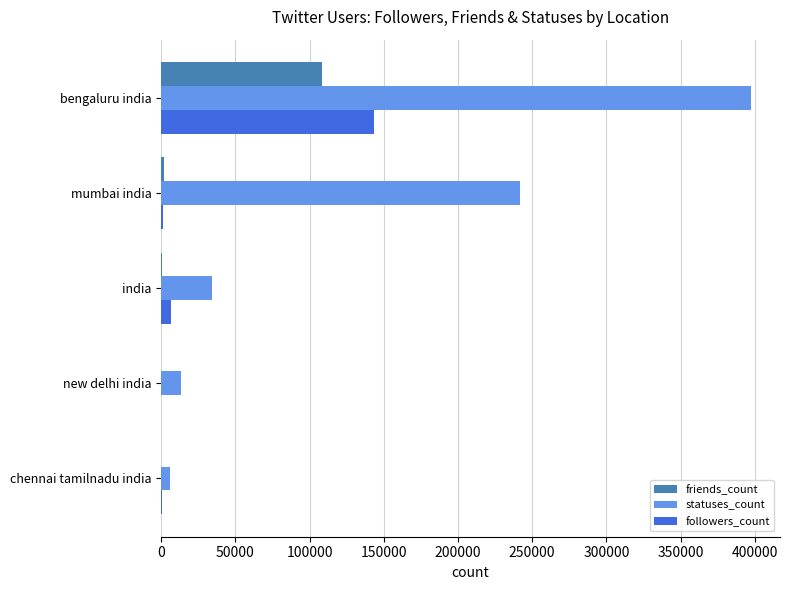

The friends_count series shows 147398.8 at bengaluru india. True or false?

False